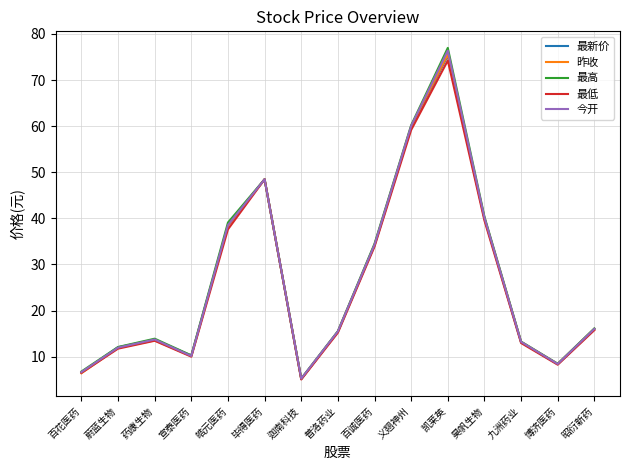

At which category is the sum across all series the highest?

凯莱英